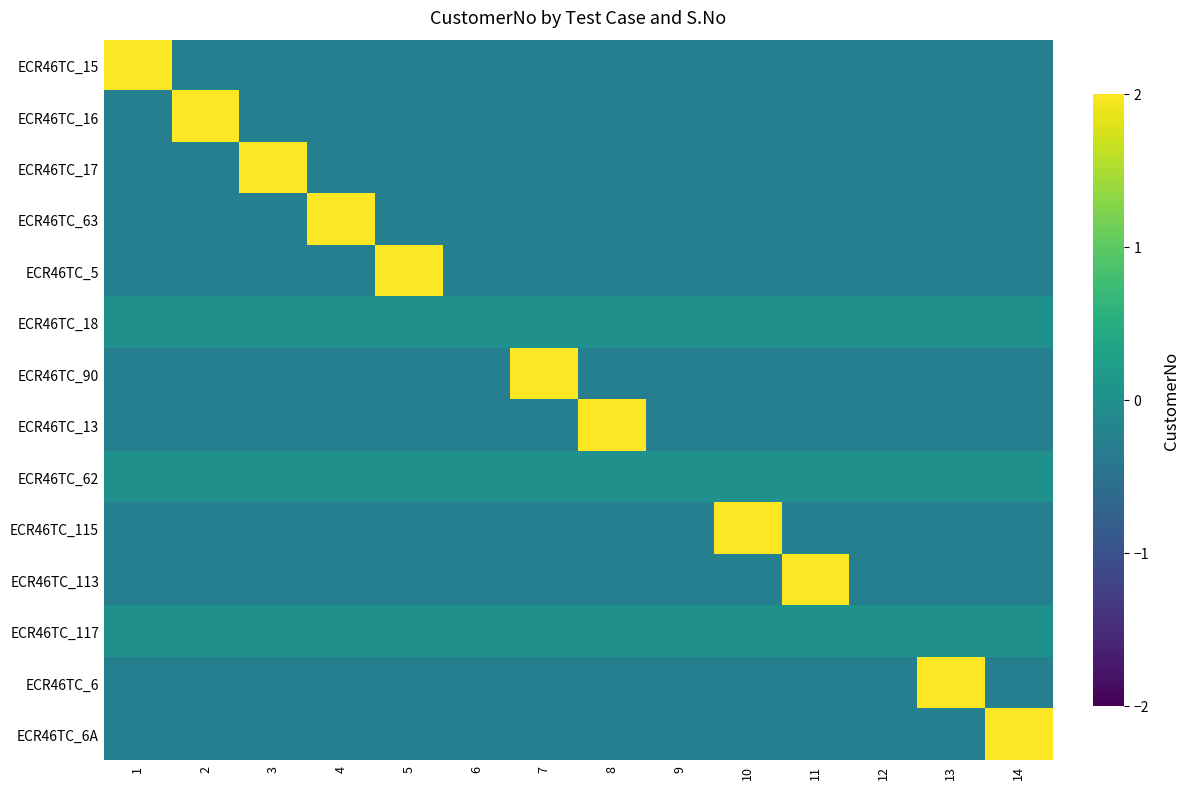

List the series in order of their peak value, lowest first.

ECR46TC_18, ECR46TC_62, ECR46TC_117, ECR46TC_15, ECR46TC_17, ECR46TC_5, ECR46TC_90, ECR46TC_13, ECR46TC_115, ECR46TC_16, ECR46TC_63, ECR46TC_6, ECR46TC_6A, ECR46TC_113